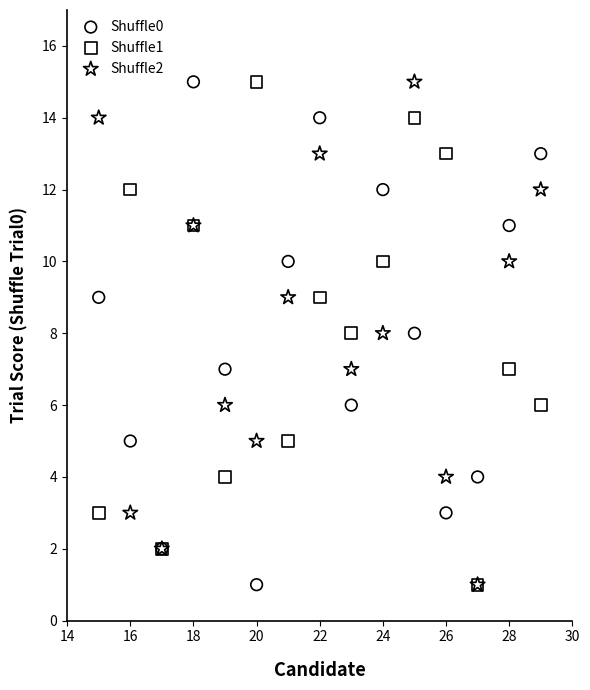

What are all the series names shown in the legend?

Shuffle0, Shuffle1, Shuffle2